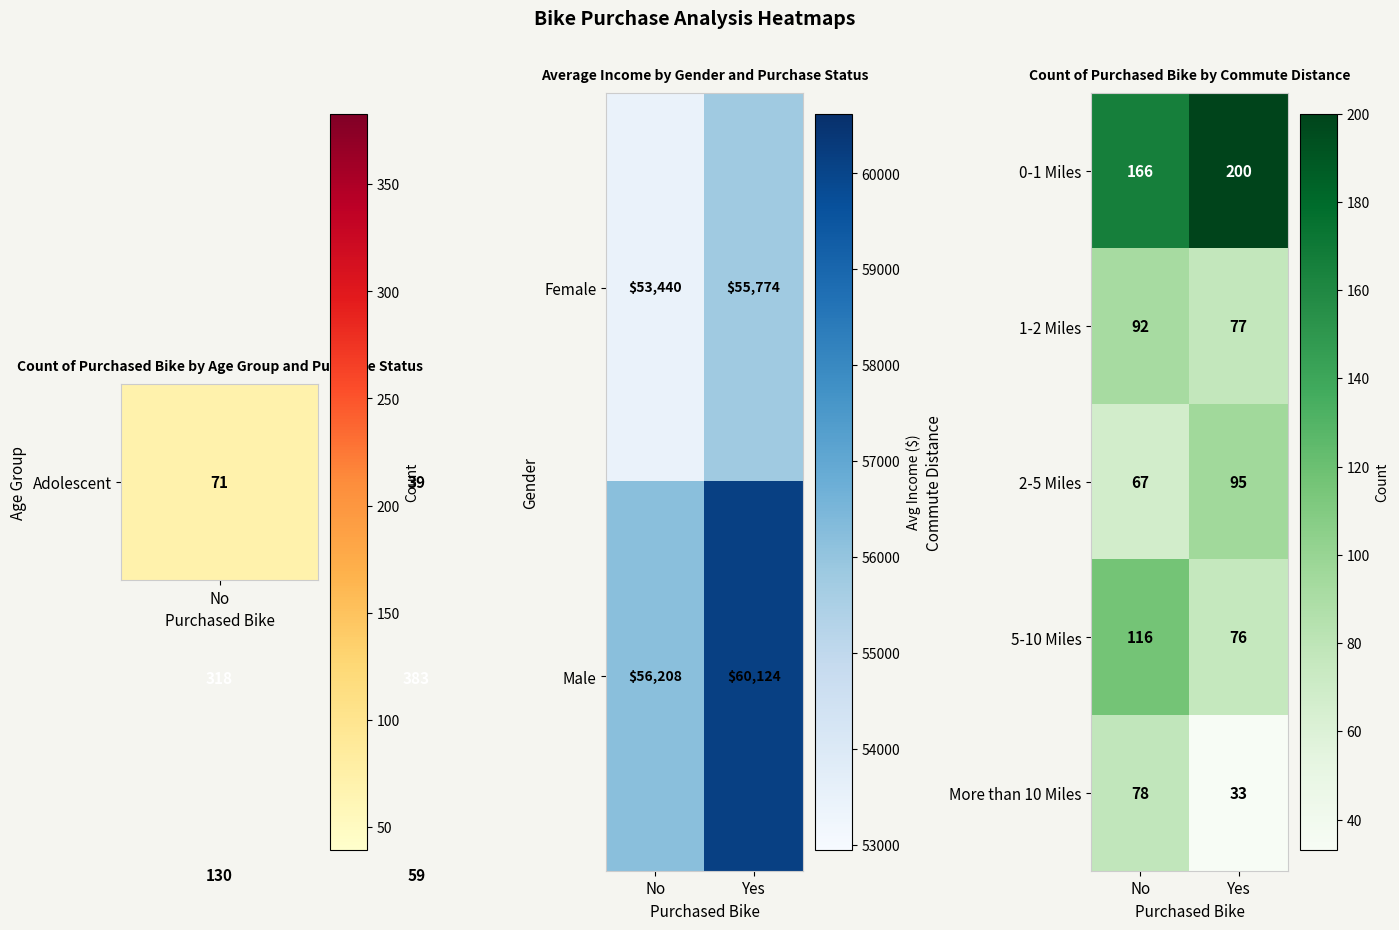

What is the spread (max minus min) of values at Yes?

167